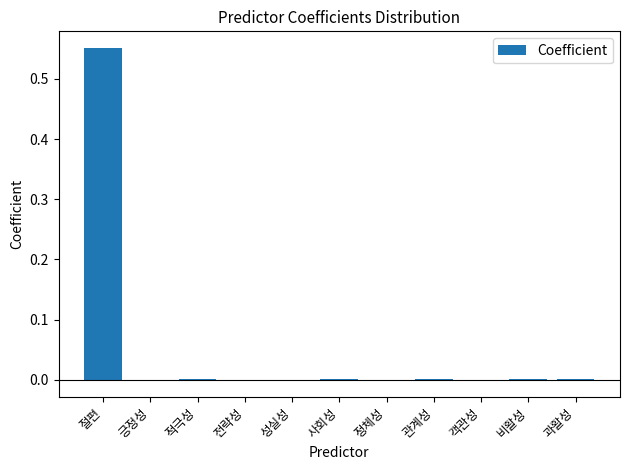

Where does the data first go above 0?

절편